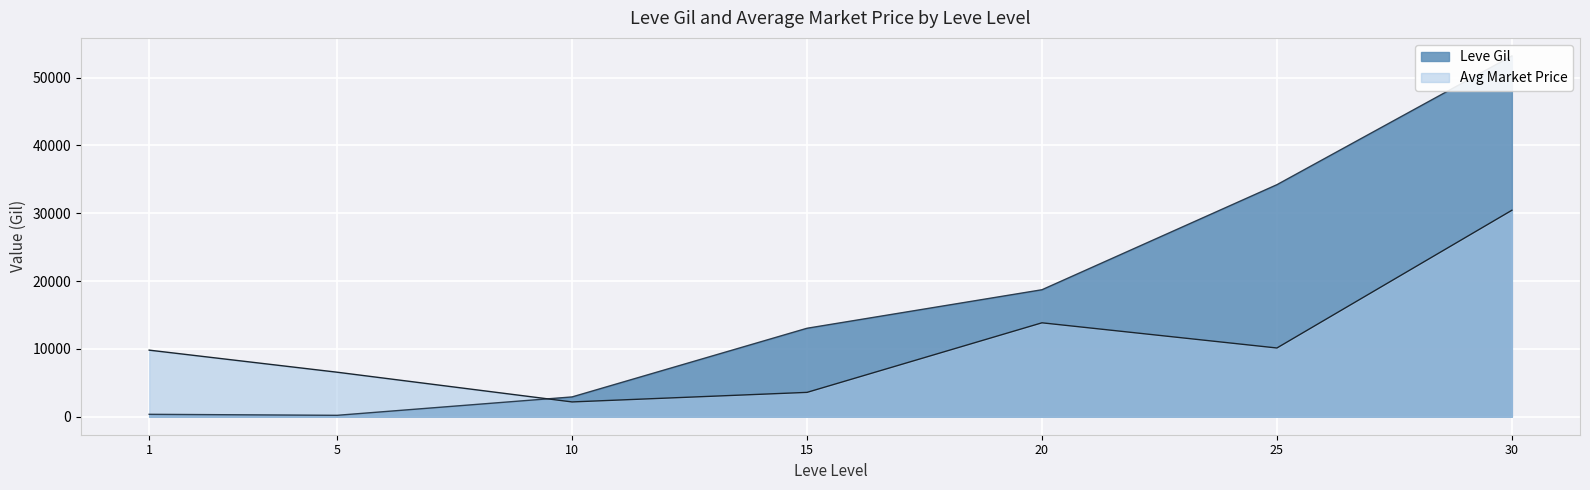

Rank the series by their maximum value, from lowest to highest.

currentAveragePrice, Leve Gil